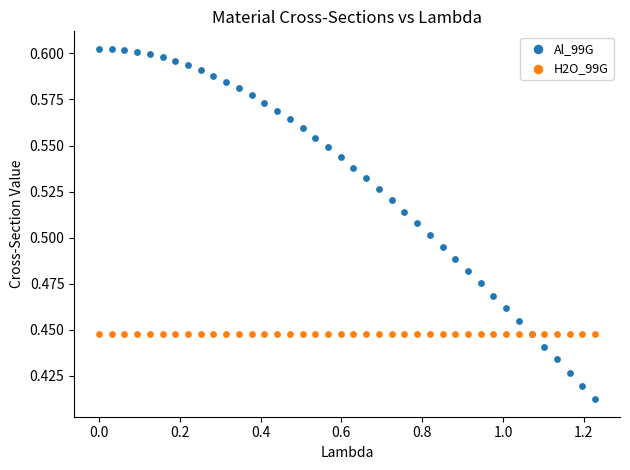

Which series has the widest spread of Y values?

Al_99G